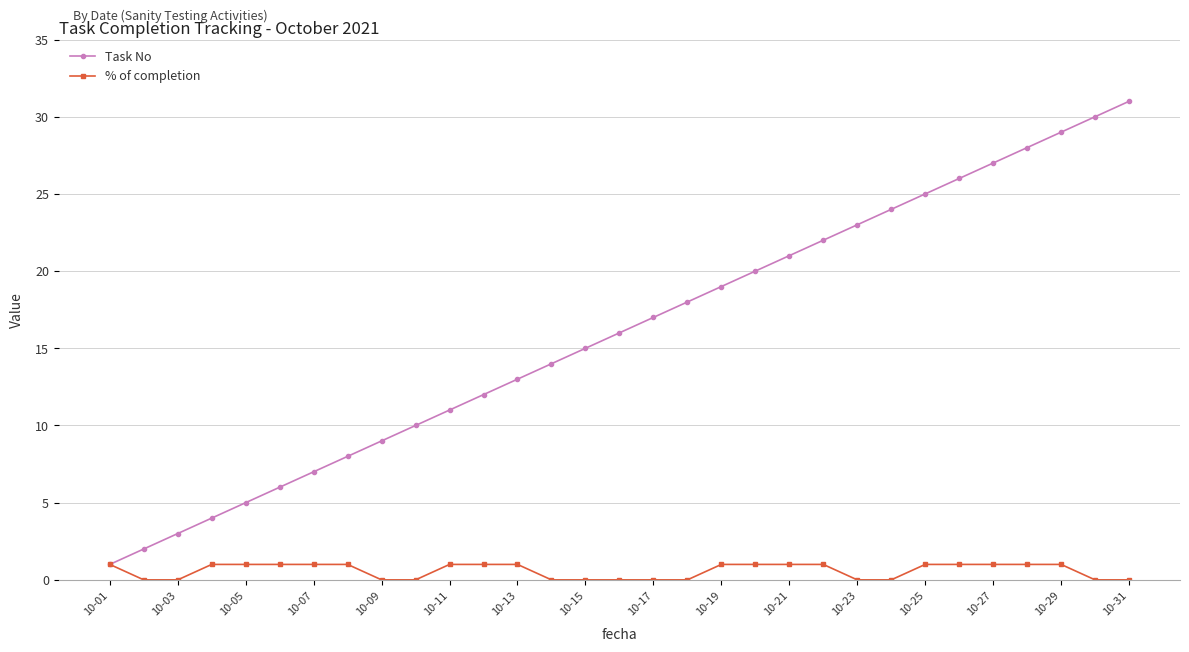

What is the difference between the maximum and minimum values in the Task No series?

30